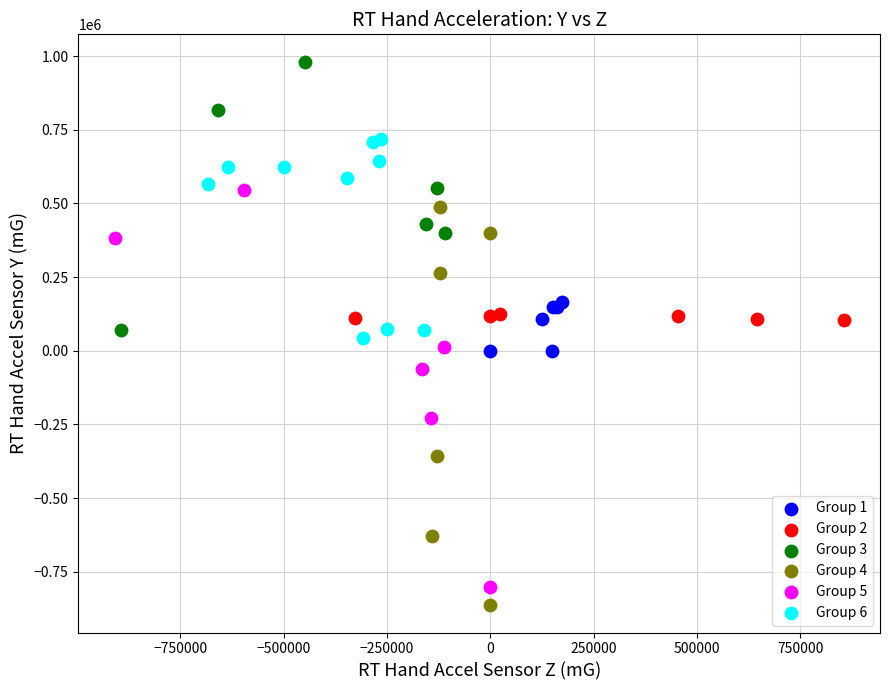

Which series contains the highest Y value?

Group 3